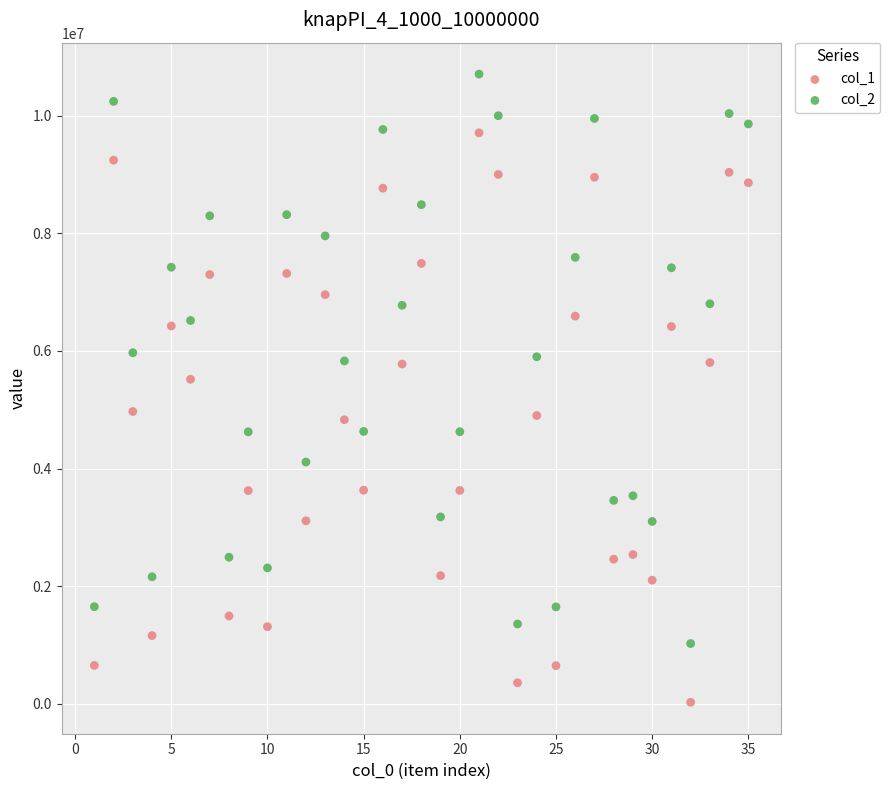

What are all the series names shown in the legend?

col_1, col_2